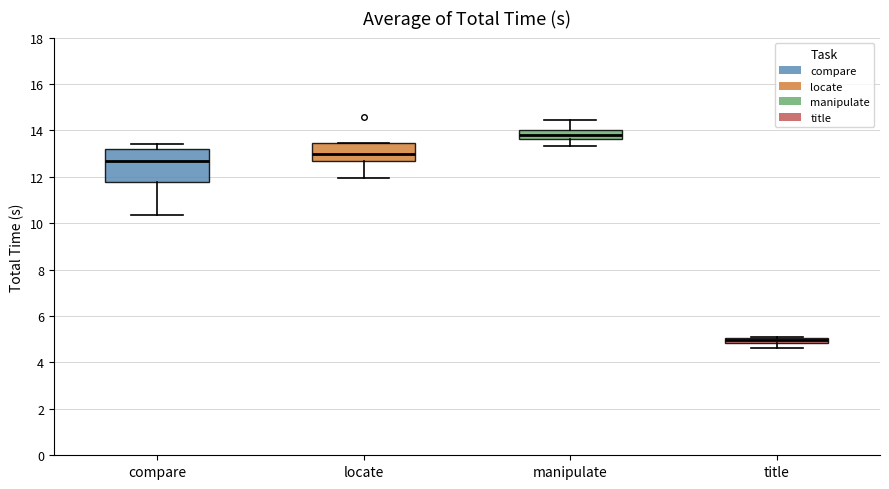

Comparing the boxes themselves (not the whiskers), which one is the tallest?

compare